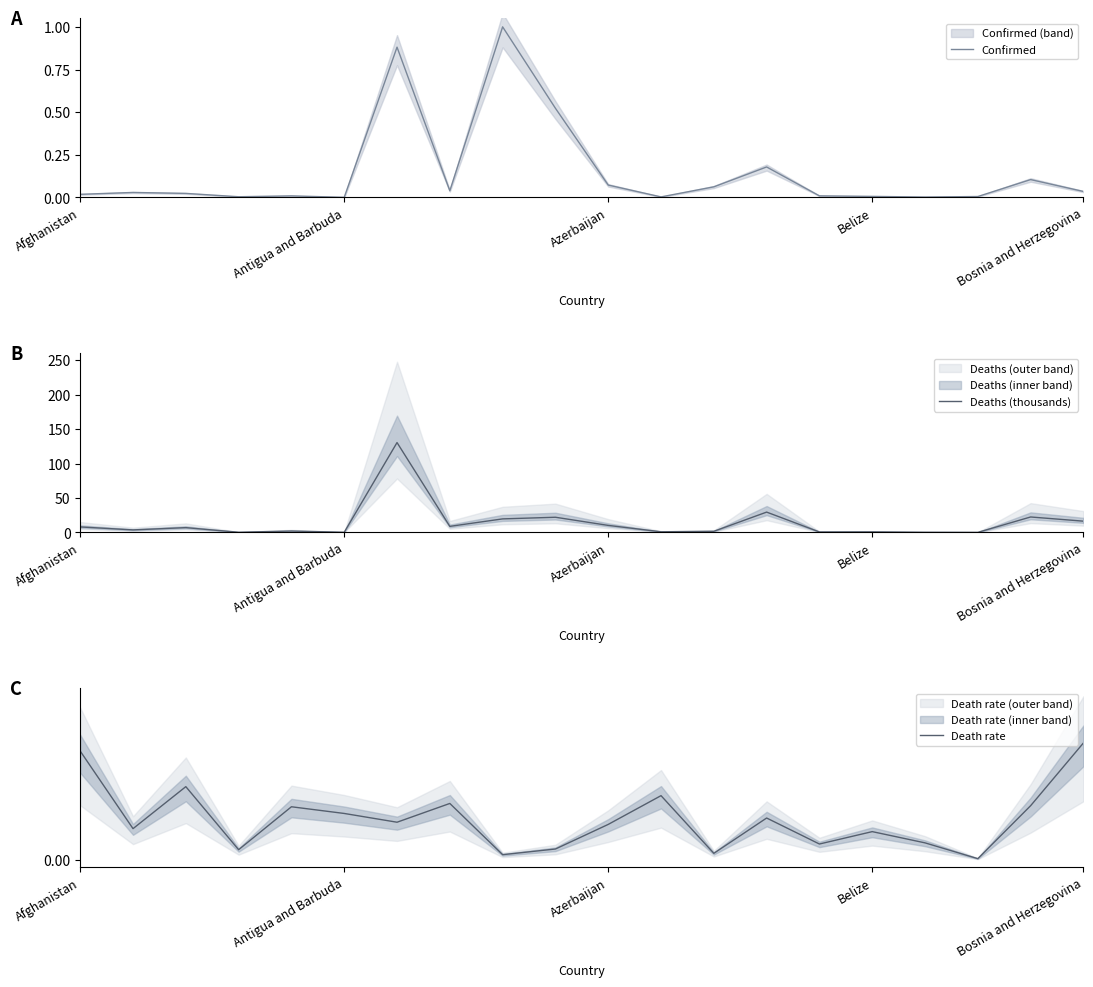

Which series has the largest range (max minus min)?

Deaths (thousands)